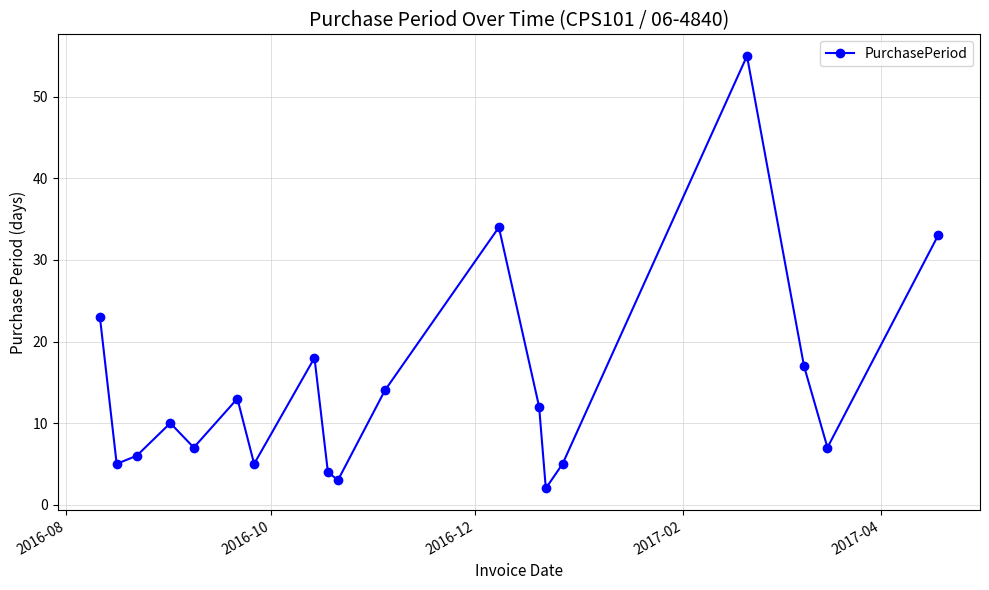

What is the average value?

14